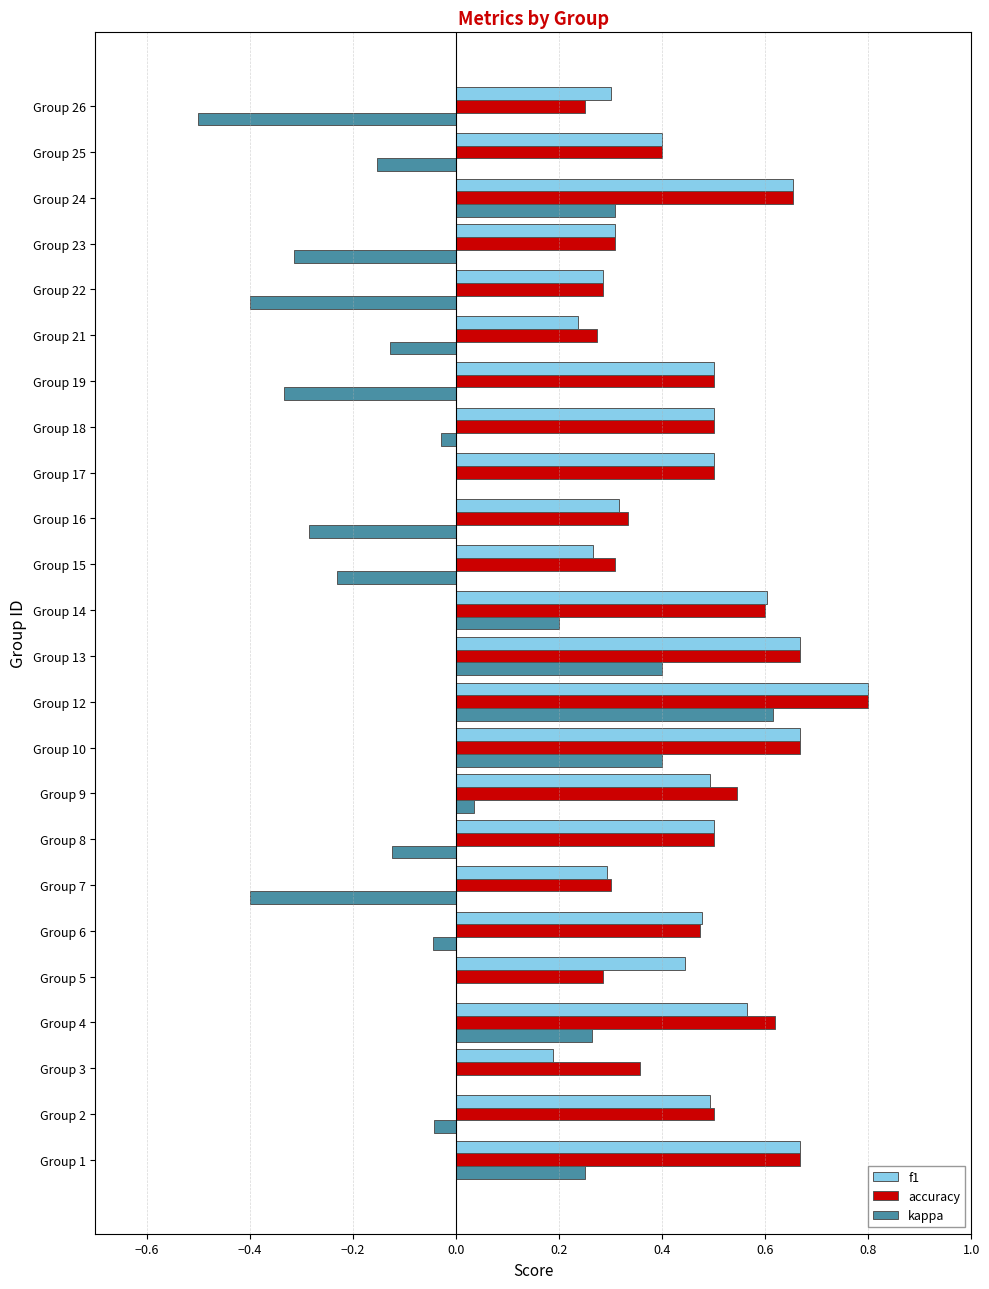

What are all the series names shown in the legend?

f1, accuracy, kappa